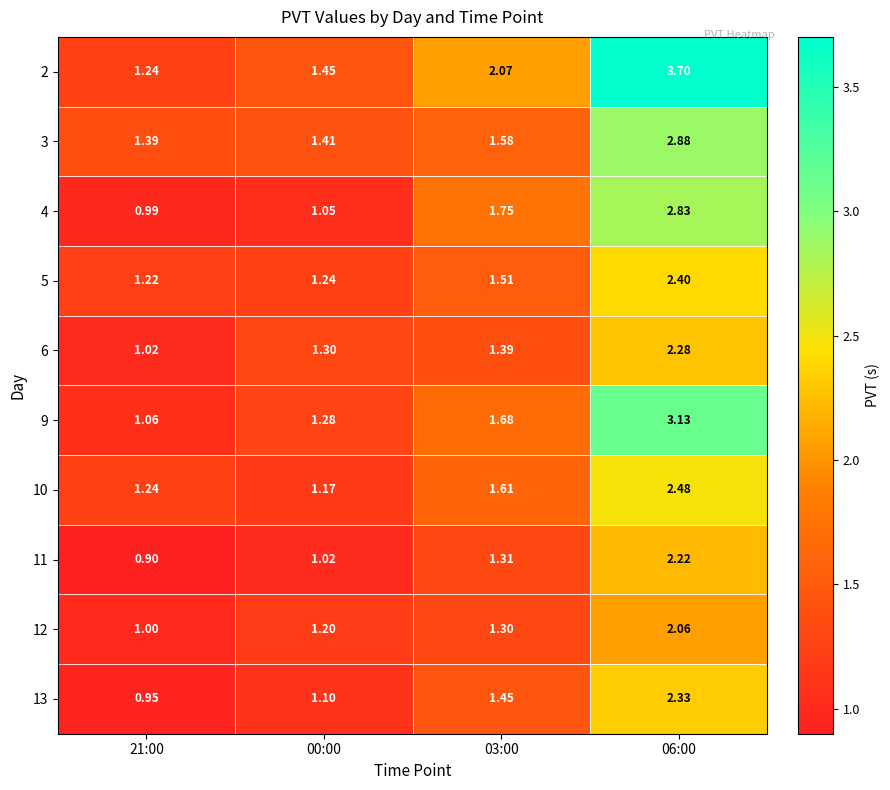

At how many categories does at least one series exceed 2?

2